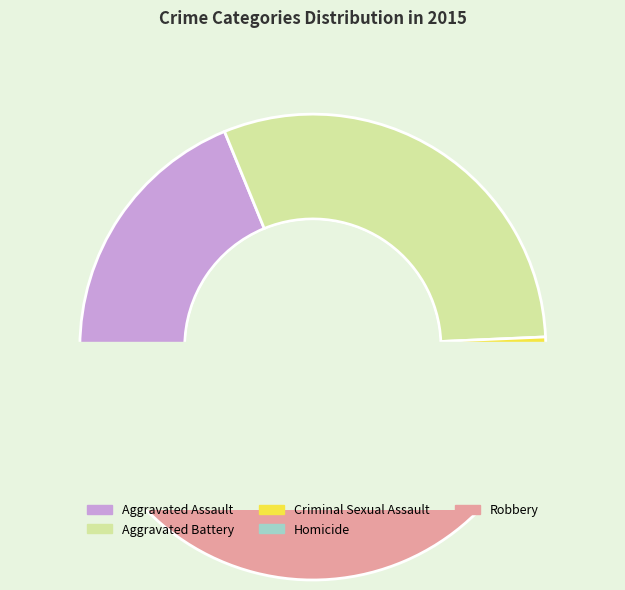

What is the smallest slice in the pie chart?

Homicide